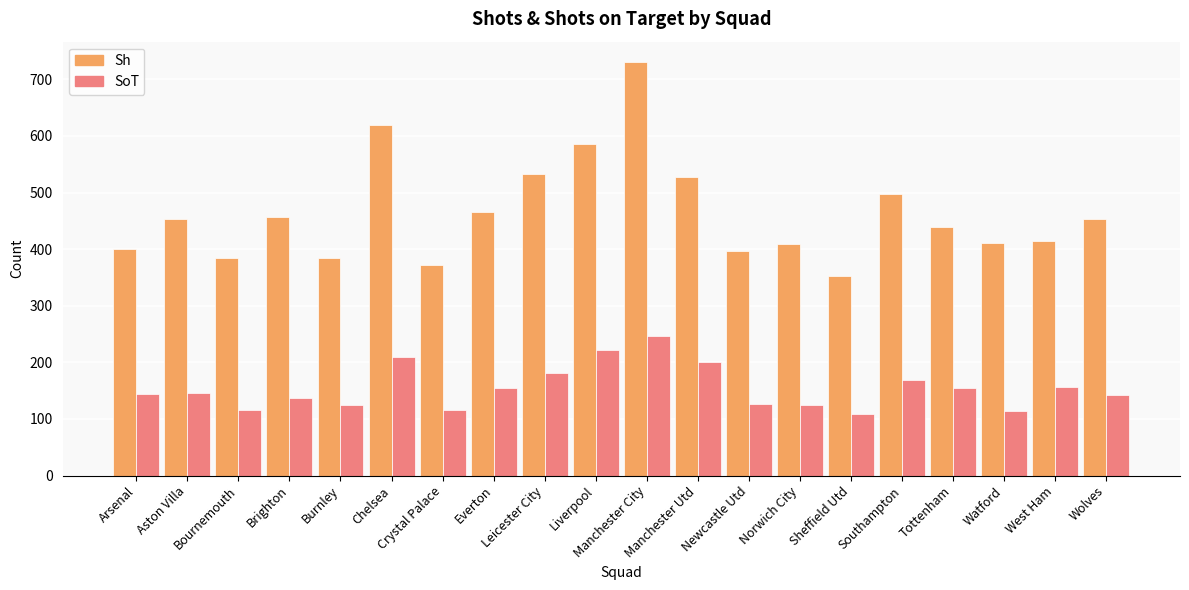

At Bournemouth, list the series in order from smallest to largest.

SoT, Sh